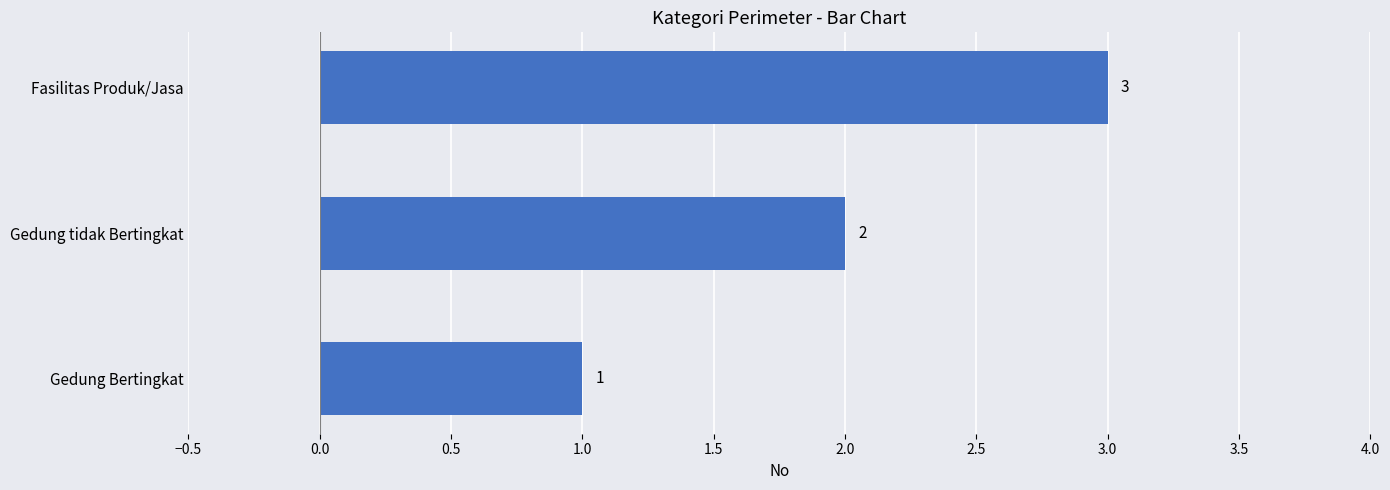

Is it true that the value at Gedung tidak Bertingkat is 3?

False